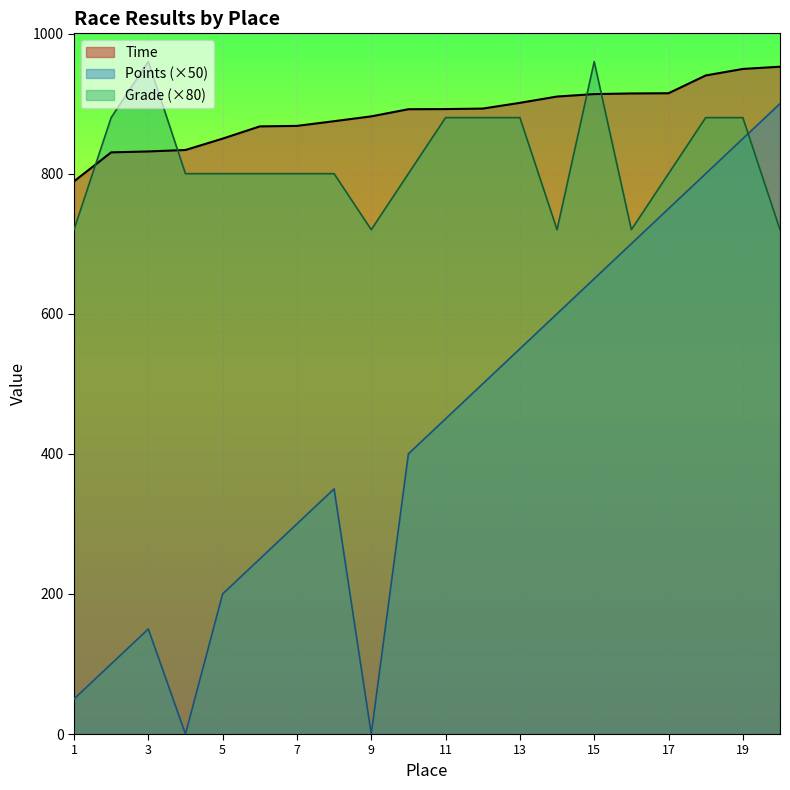

What are all the series names shown in the legend?

Time, Points (×50), Grade (×80)